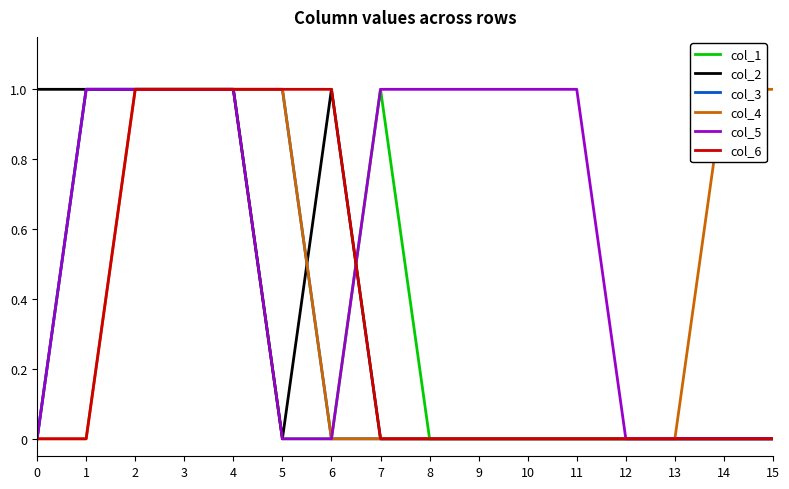

True or false: col_3 and col_5 intersect in this chart.

False